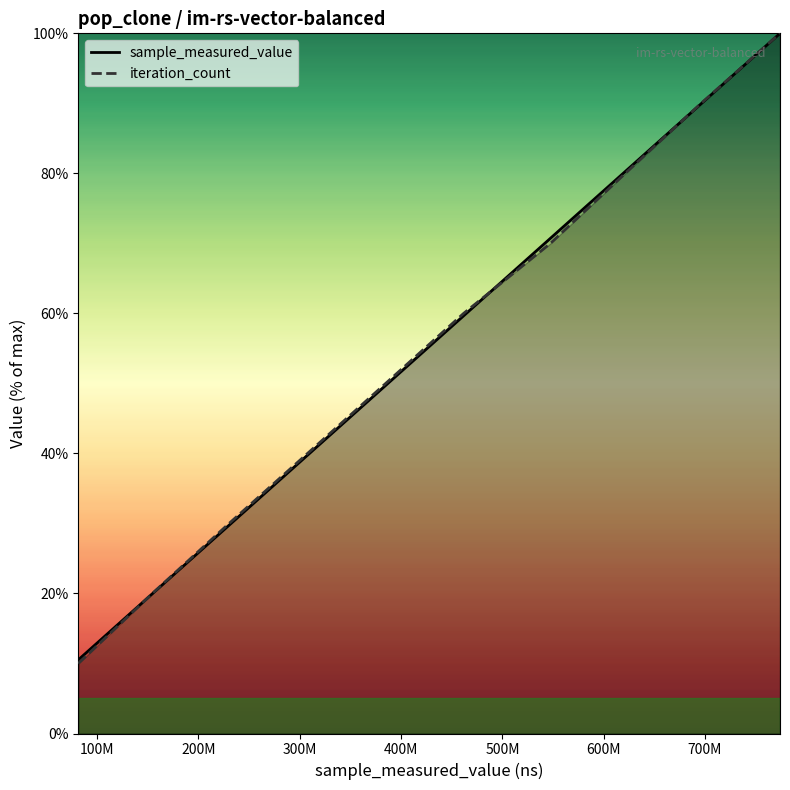

What is the sum of all sample_measured_value values?

550.3